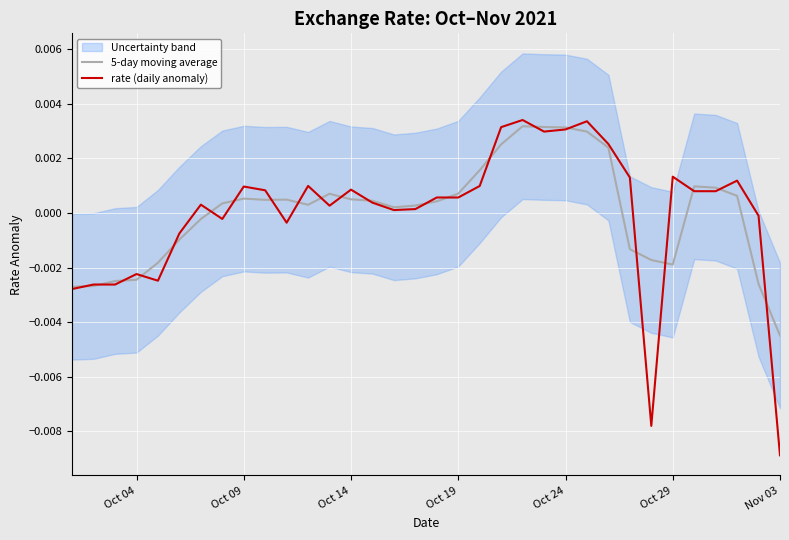

Which category has the lowest value in the rate (daily anomaly) series?

Nov 03